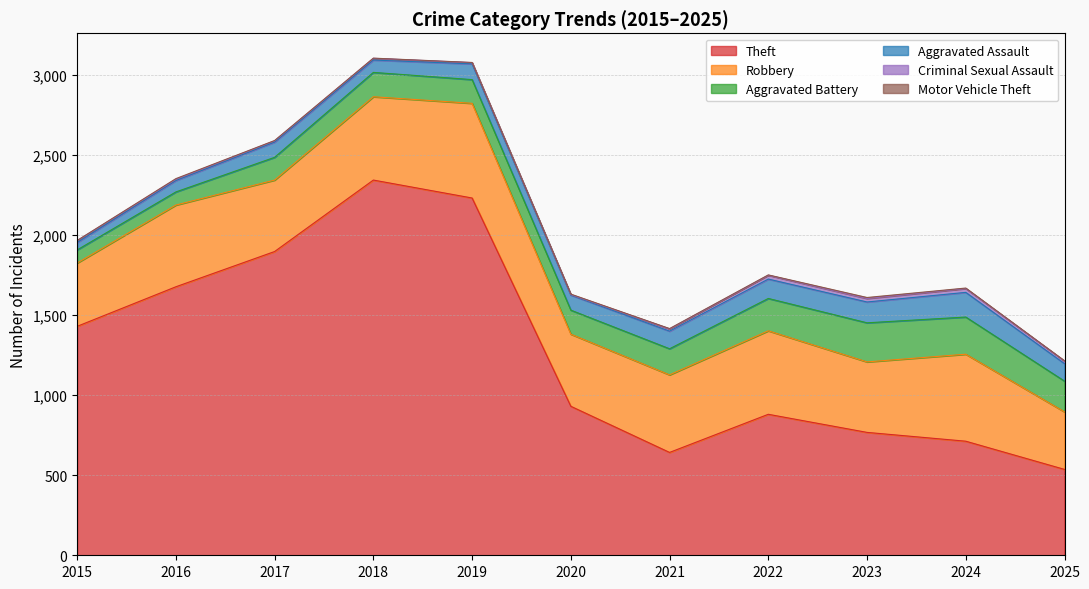

Count the Motor Vehicle Theft values in the range 1 to 3.

9